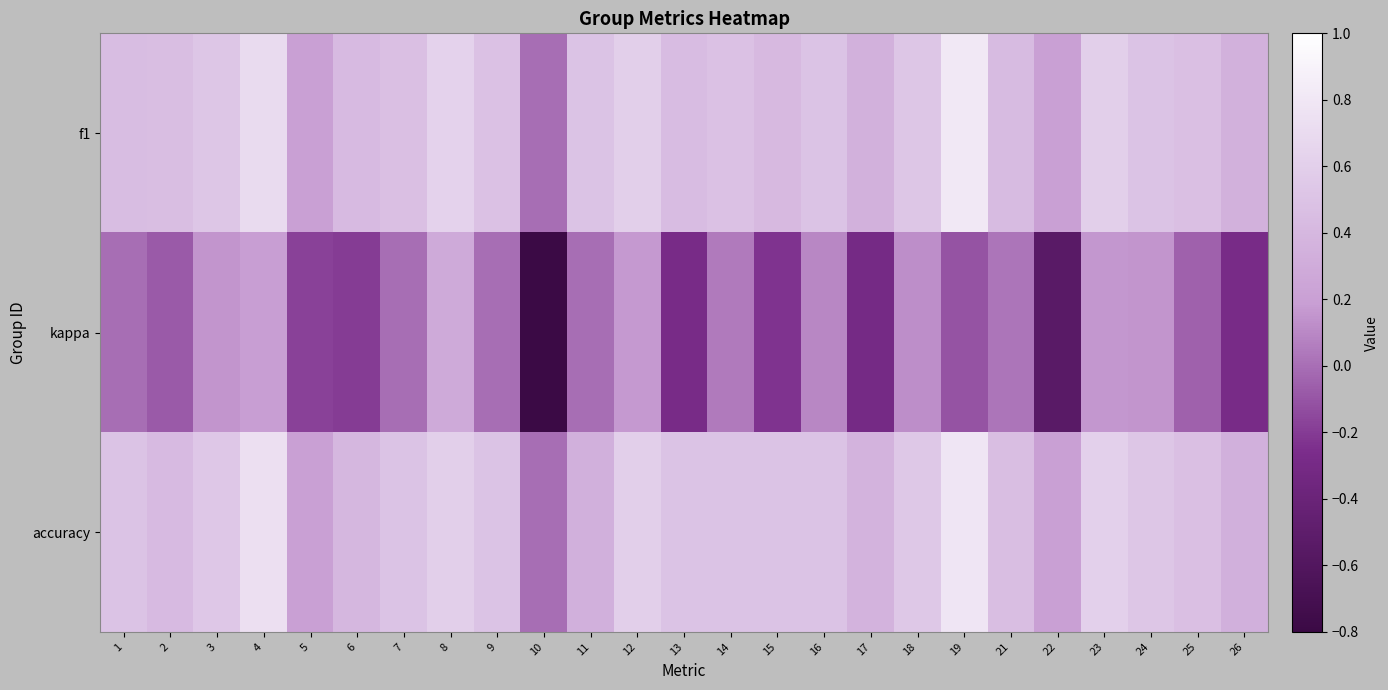

Which label corresponds to the smallest value in the chart?

10